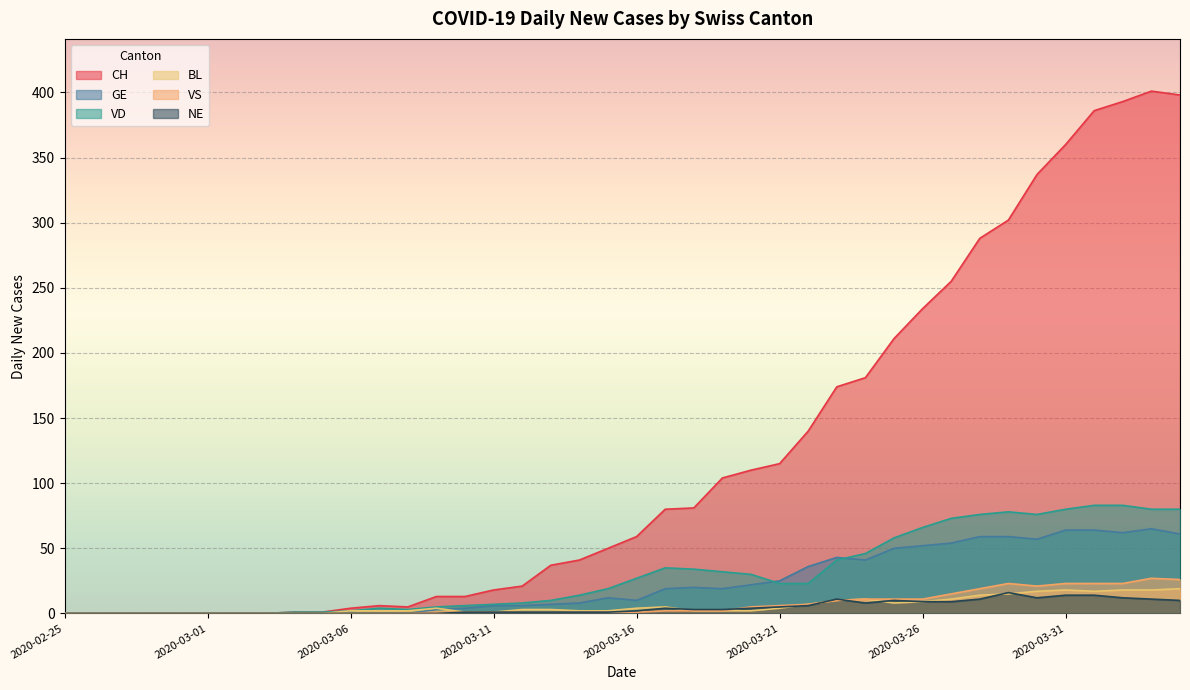

True or false: GE and CH intersect in this chart.

False